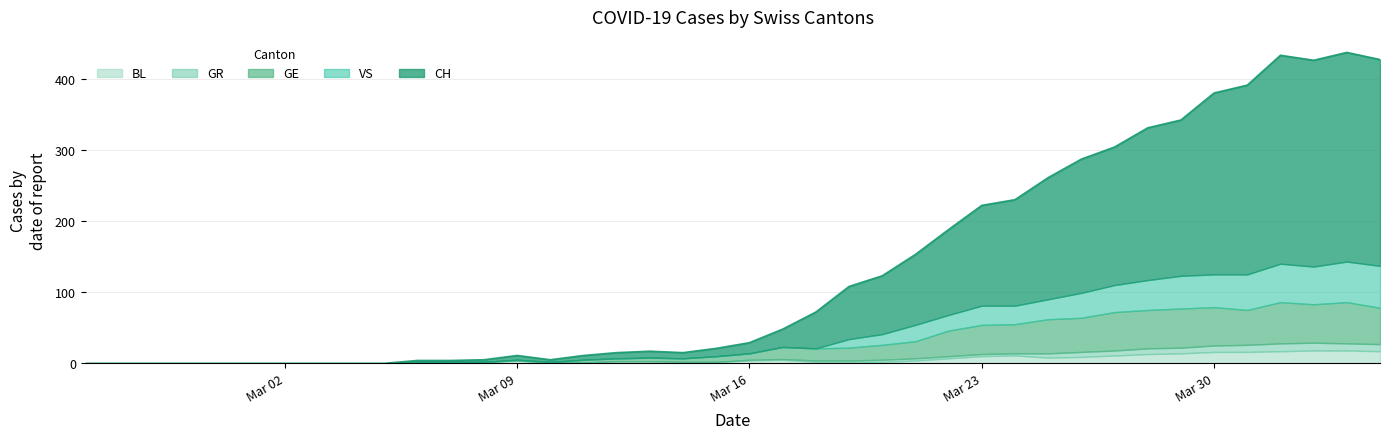

Reading left to right, transcribe all the data shown in this chart.

CH: 0=0	1=0	2=0	3=0	4=0	5=0	6=0	7=0	8=0	9=0	10=2	11=2	12=3	13=6	14=3	15=6	16=8	17=9	18=8	19=11	20=15	21=25	22=51	23=74	24=82	25=99	26=120	27=141	28=149	29=171	30=188	31=194	32=214	33=219	34=255	35=266	36=293	37=290	38=294	39=290
GE: 0=0	1=0	2=0	3=0	4=0	5=0	6=0	7=0	8=0	9=0	10=0	11=0	12=0	13=1	14=1	15=4	16=4	17=5	18=5	19=8	20=9	21=17	22=17	23=18	24=21	25=24	26=36	27=41	28=41	29=48	30=48	31=54	32=54	33=55	34=54	35=49	36=58	37=54	38=58	39=51
GR: 0=0	1=0	2=0	3=0	4=0	5=0	6=0	7=0	8=0	9=0	10=0	11=0	12=0	13=0	14=0	15=0	16=0	17=0	18=0	19=0	20=1	21=1	22=2	23=2	24=3	25=3	26=3	27=3	28=3	29=6	30=7	31=7	32=8	33=8	34=9	35=10	36=11	37=11	38=10	39=10
VS: 0=0	1=0	2=0	3=0	4=0	5=0	6=0	7=0	8=0	9=0	10=0	11=0	12=0	13=0	14=0	15=0	16=0	17=0	18=0	19=0	20=0	21=0	22=0	23=12	24=15	25=23	26=22	27=27	28=26	29=28	30=35	31=38	32=42	33=46	34=46	35=50	36=54	37=53	38=57	39=59
BL: 0=0	1=0	2=0	3=0	4=0	5=0	6=0	7=0	8=0	9=0	10=2	11=2	12=2	13=4	14=1	15=1	16=3	17=3	18=2	19=2	20=4	21=5	22=2	23=2	24=2	25=4	26=7	27=10	28=11	29=8	30=9	31=11	32=13	33=14	34=16	35=16	36=17	37=18	38=18	39=17